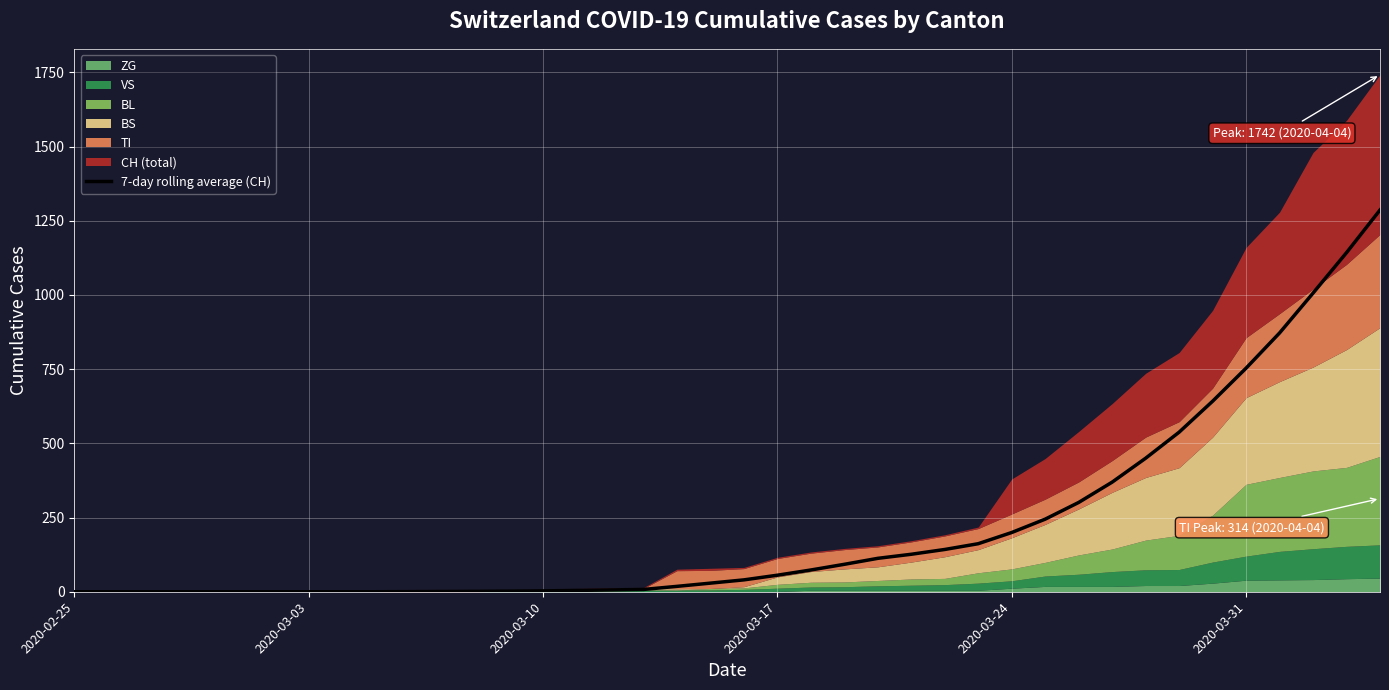

What is the difference between the maximum and second lowest values?

1286.1